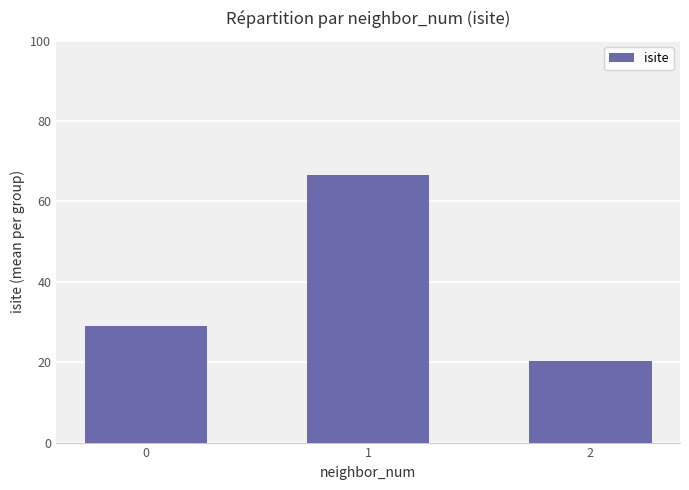

The value at 2 is 20.2. True or false?

True